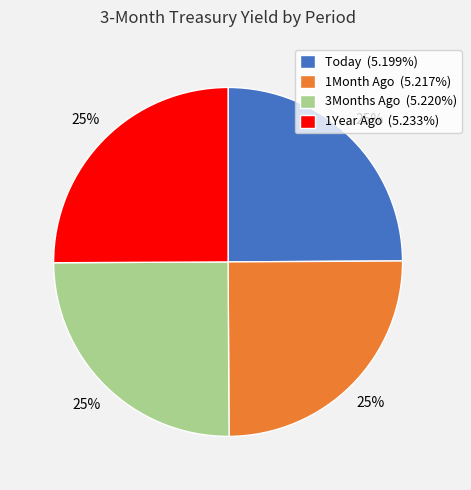

The 3Months Ago slice represents 25% of the pie. True or false?

True